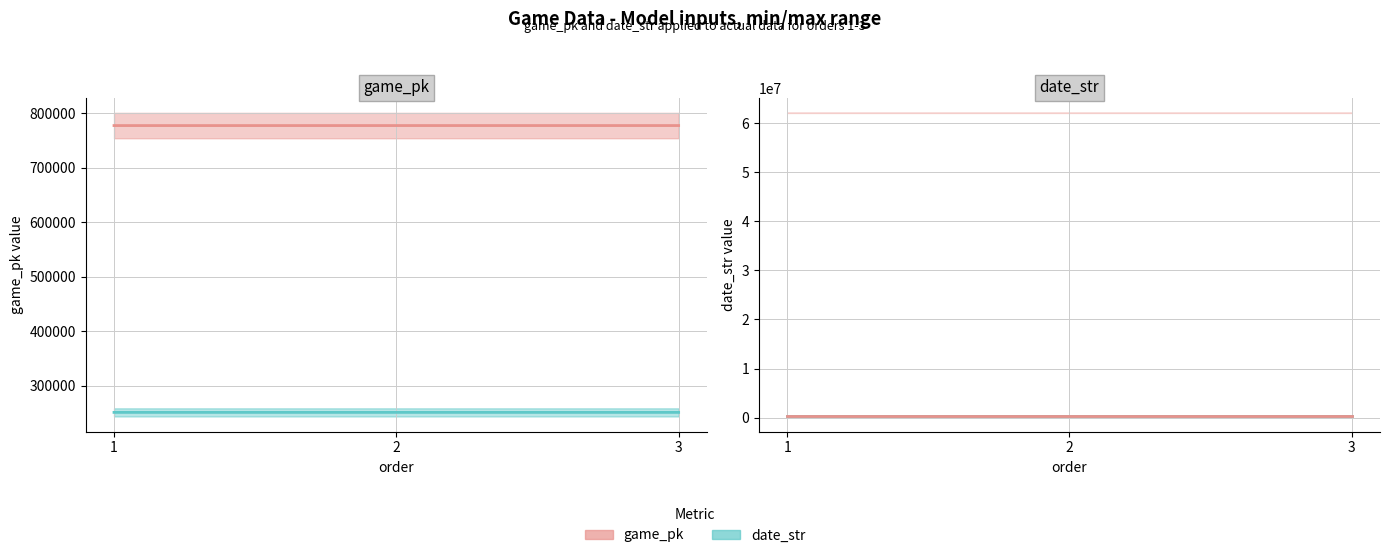

Where is date_str nearest to the value 250614?

2